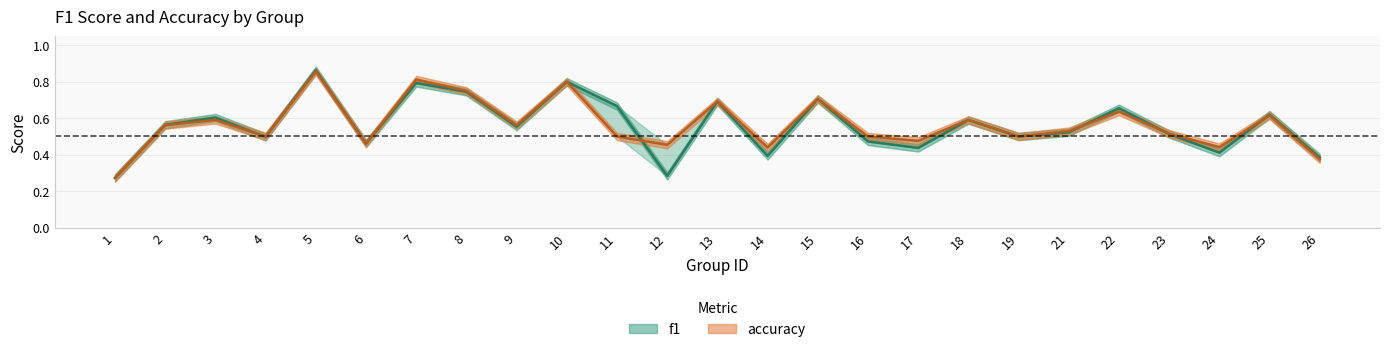

Which category has the lowest value in the f1 series?

1